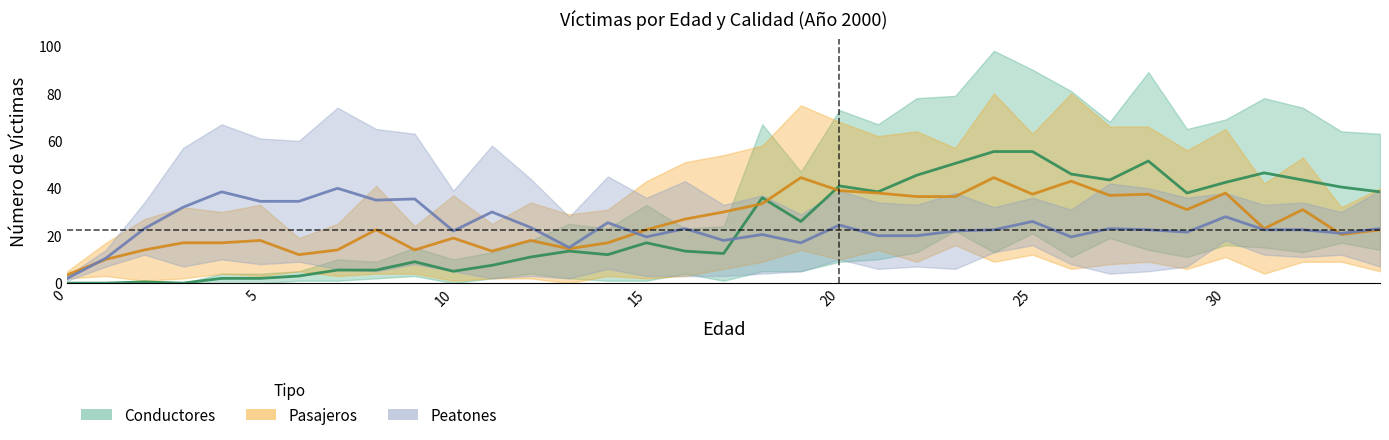

What is the value of the Conductores Fallecidos point at the 15th from the left?

1